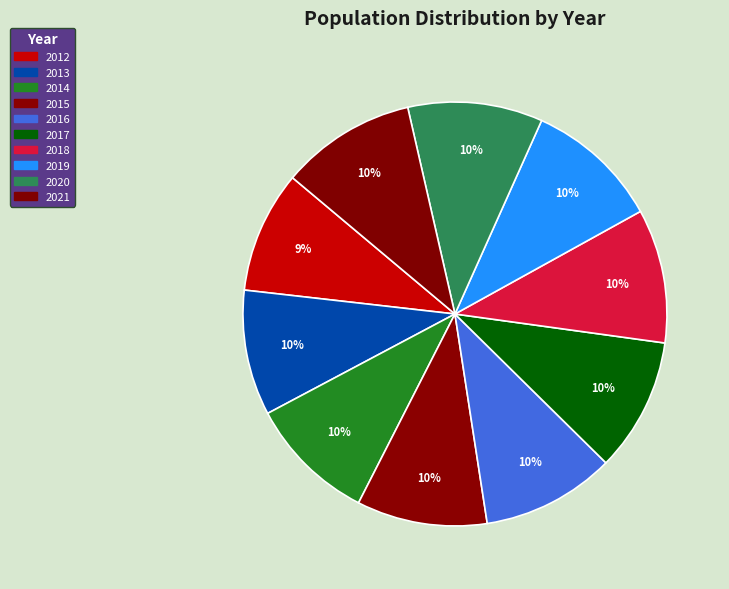

To the nearest percent, what portion does 2015 represent?

10%